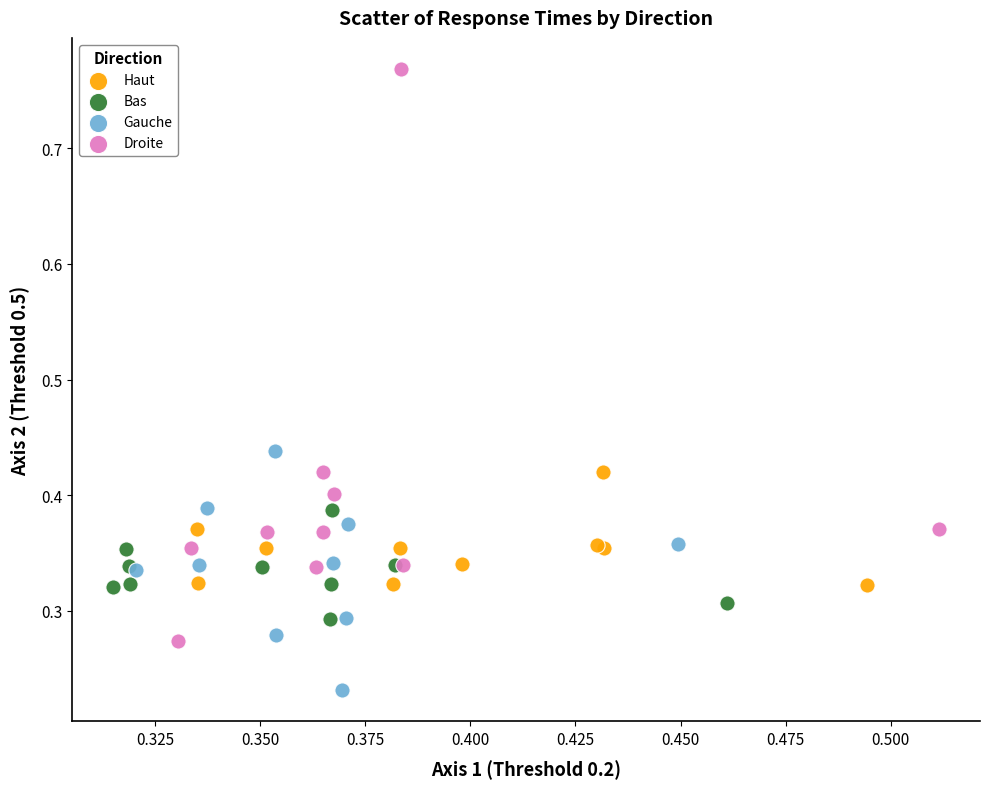

Which series reaches the maximum Y coordinate?

Droite